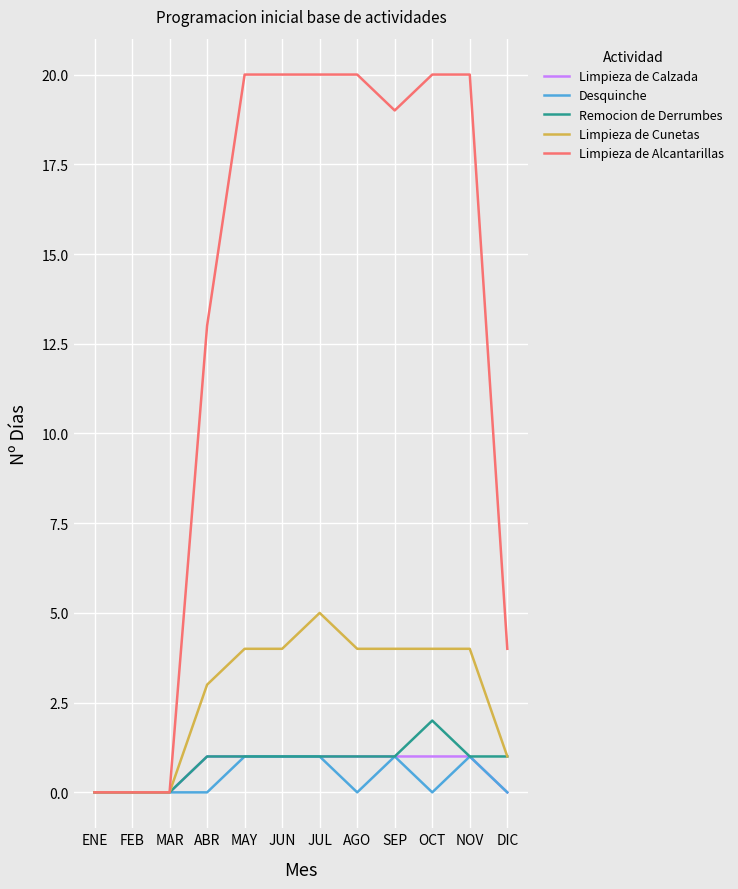

At how many categories does at least one series exceed 14?

7